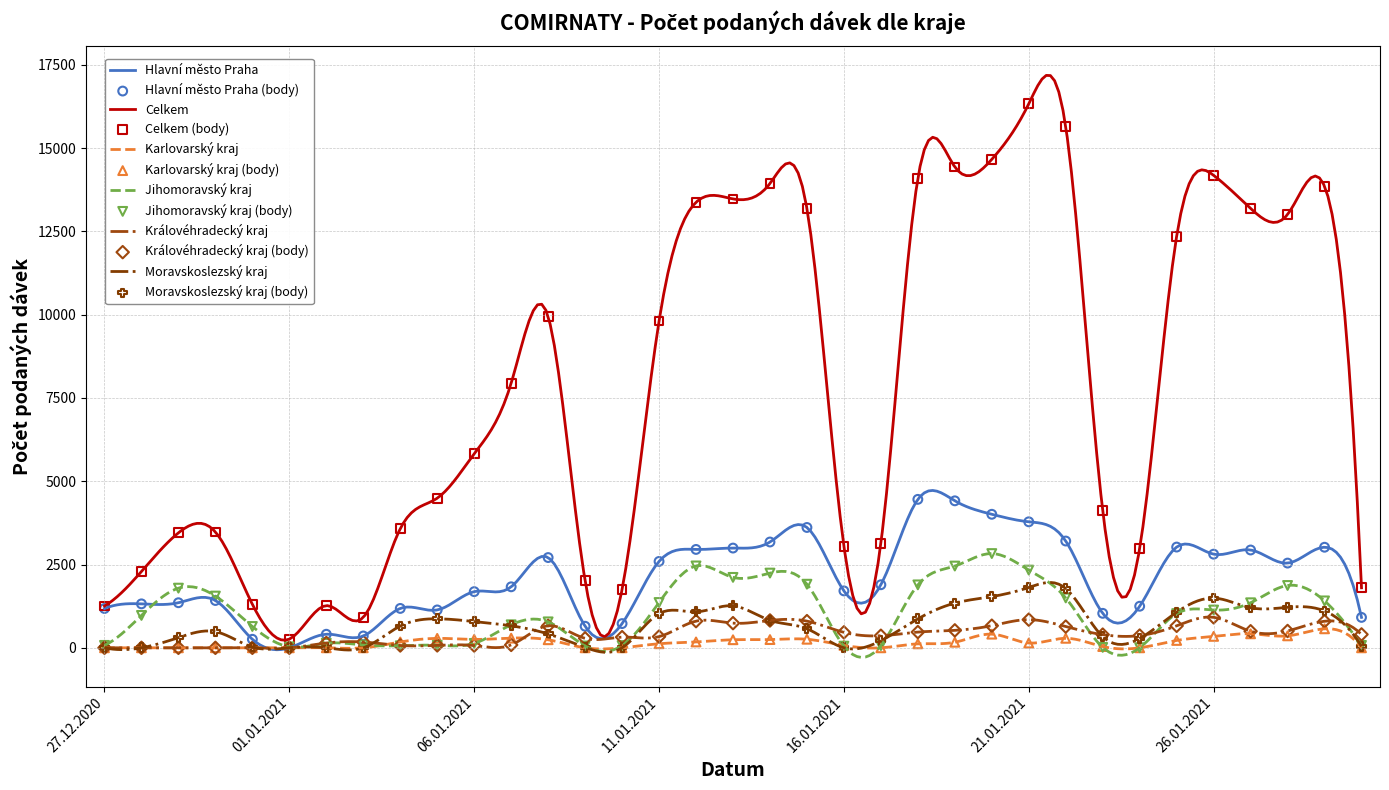

Which series has the largest Y range (max minus min)?

Celkem